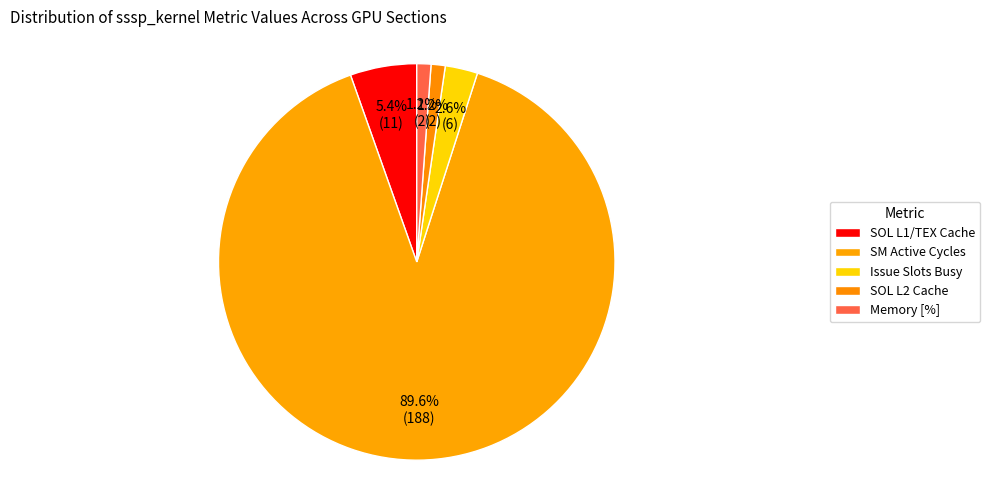

True or false: Issue Slots Busy accounts for 1% of the total.

False